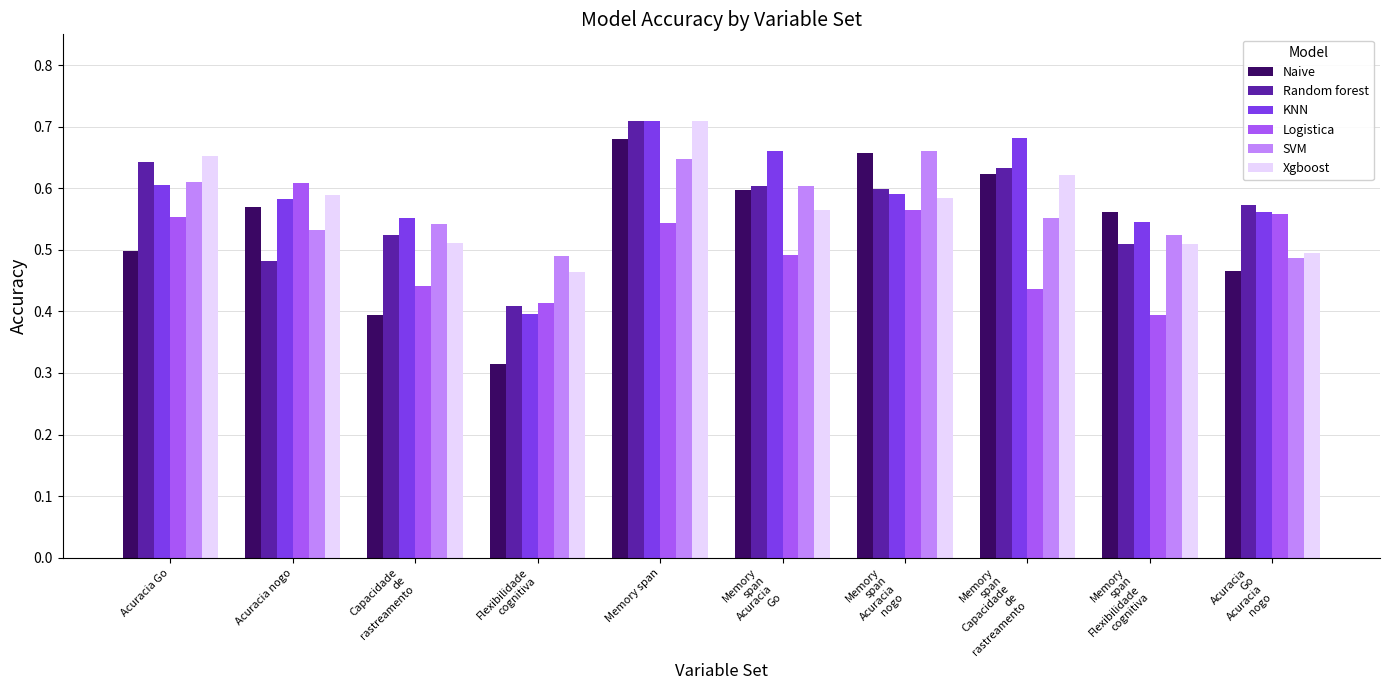

Count the Random forest values in the range 0 to 1.

10